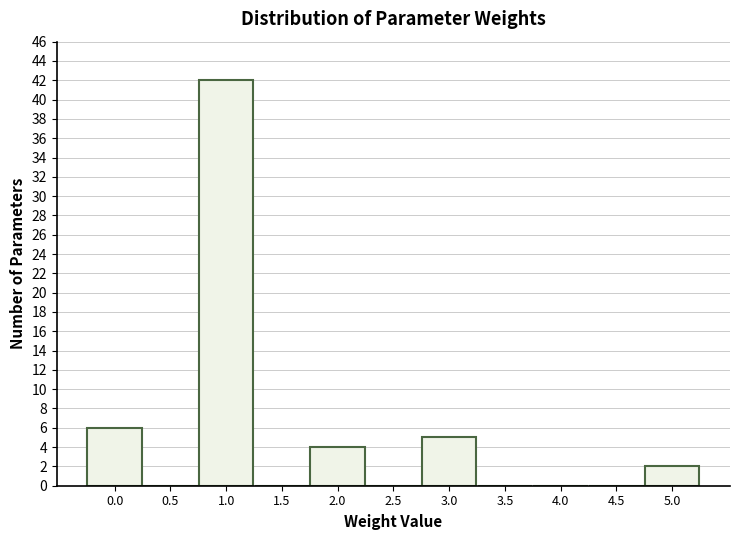

Reading left to right, transcribe this chart: for each bar, give the range it covers on the x-axis and its height. The values are not printed on the chart, so give them approximately, as read against the axis.

-0.25 to 0.25: 6
0.25 to 0.75: 0
0.75 to 1.25: 42
1.25 to 1.75: 0
1.75 to 2.25: 4
2.25 to 2.75: 0
2.75 to 3.25: 5
3.25 to 3.75: 0
3.75 to 4.25: 0
4.25 to 4.75: 0
4.75 to 5.25: 2